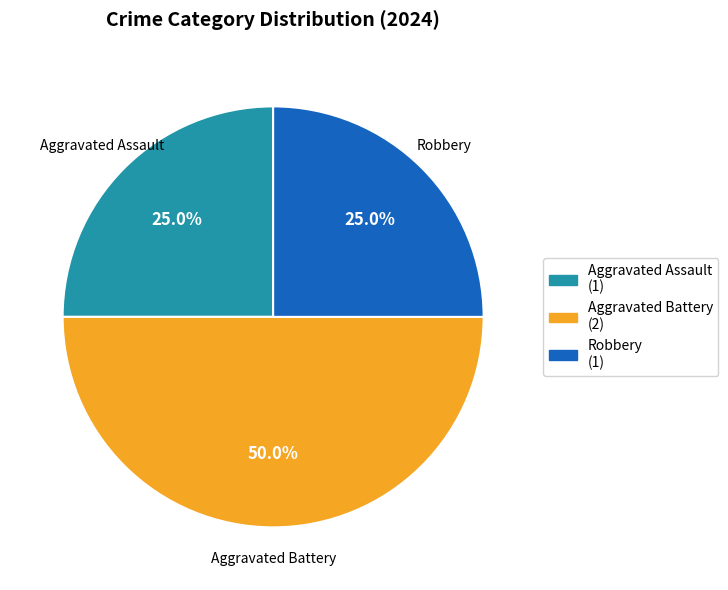

How many segments does this pie chart have?

3